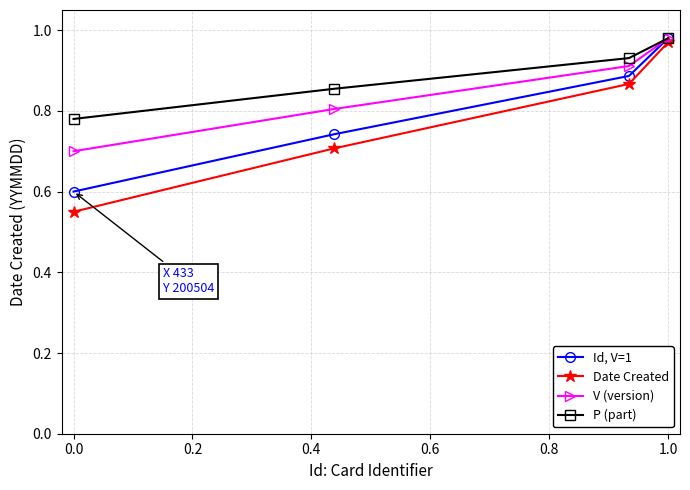

True or false: Date Created and P (part) intersect in this chart.

False